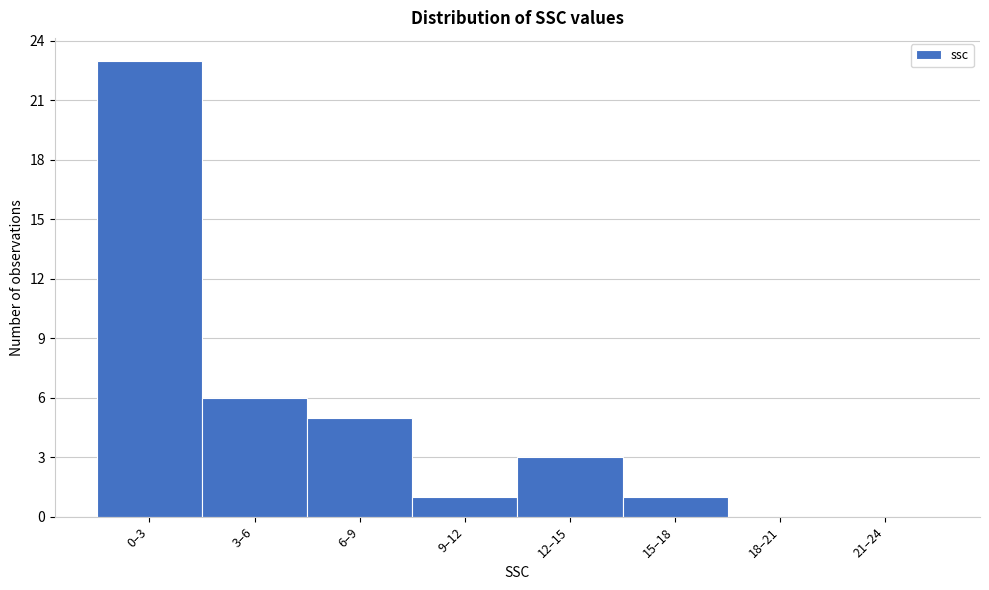

Reading left to right, what are all the values shown in this chart?

0–3=23	3–6=6	6–9=5	9–12=1	12–15=3	15–18=1	18–21=0	21–24=0